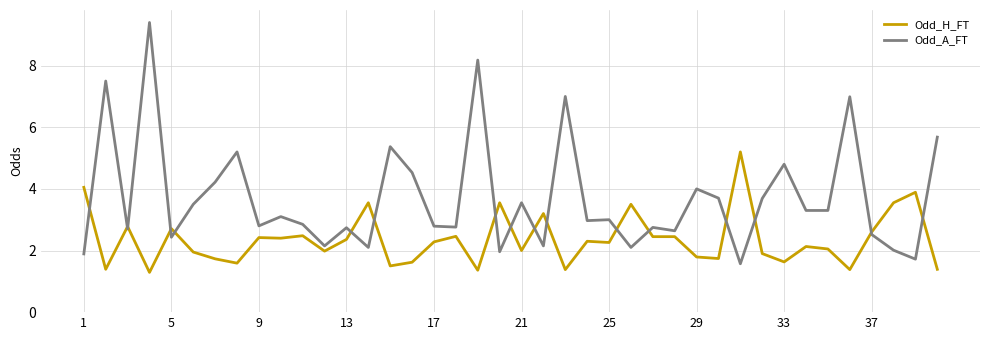

Which series has the largest total across all categories?

Odd_A_FT